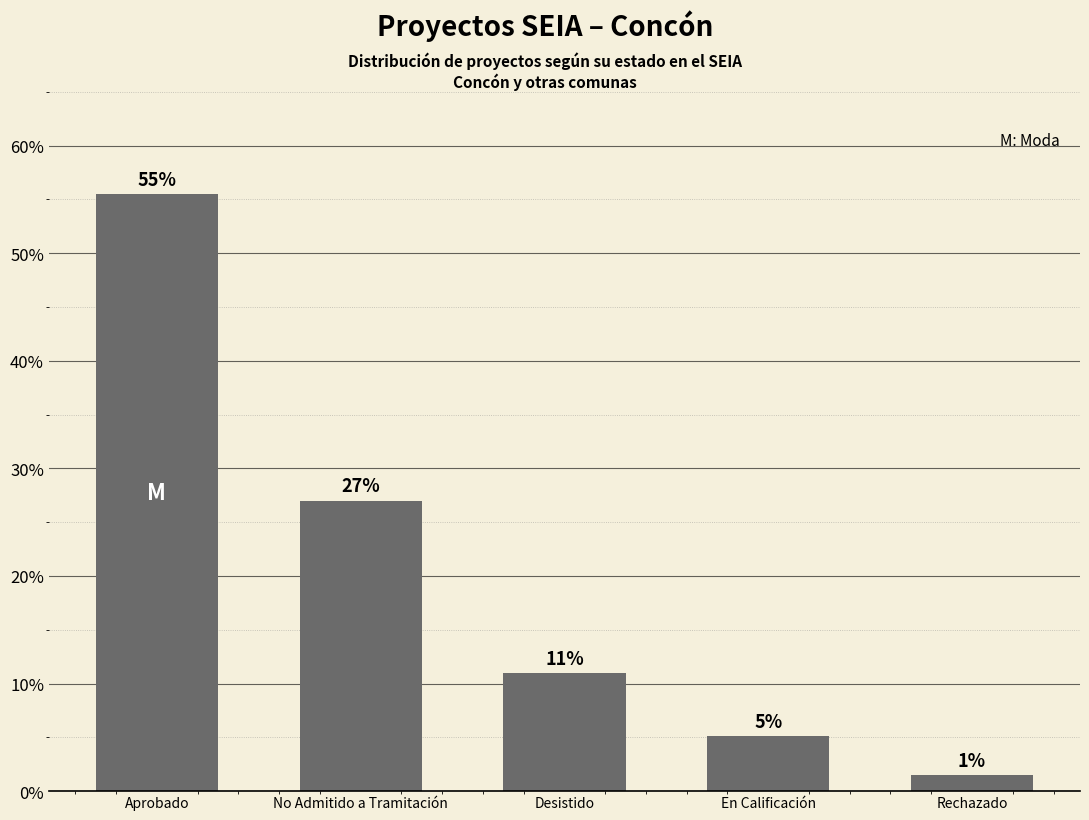

What is the difference between the values at No Admitido a Tramitación and Rechazado?

25.5